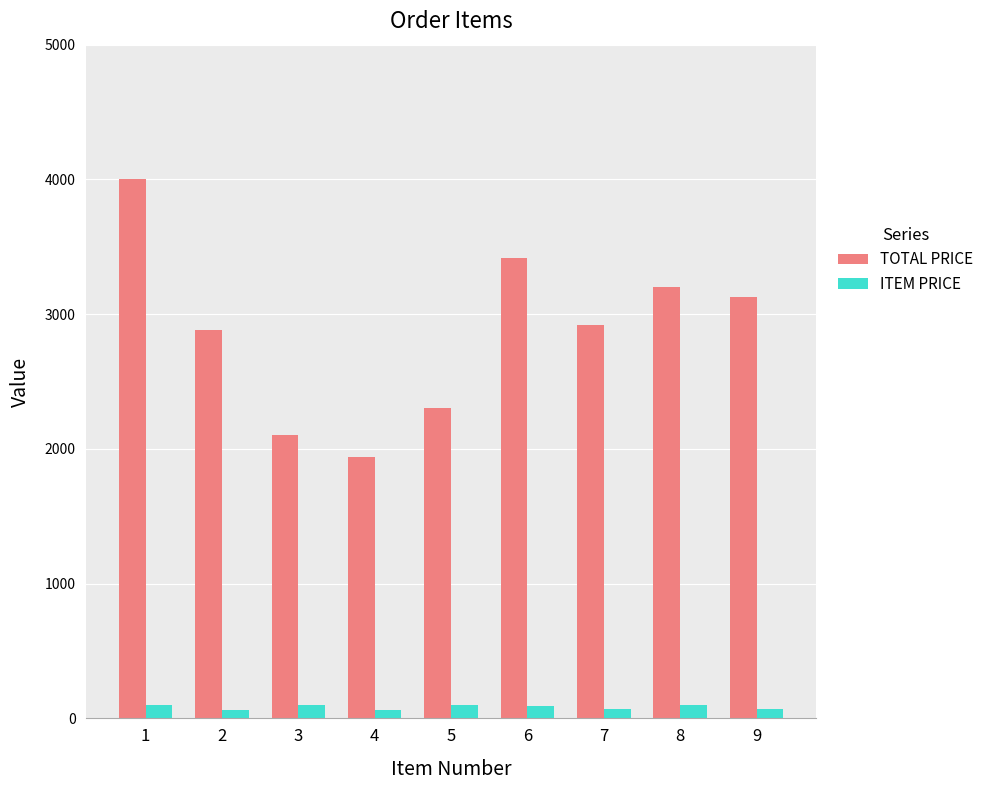

What is the average value of the TOTAL PRICE series?

2875.5